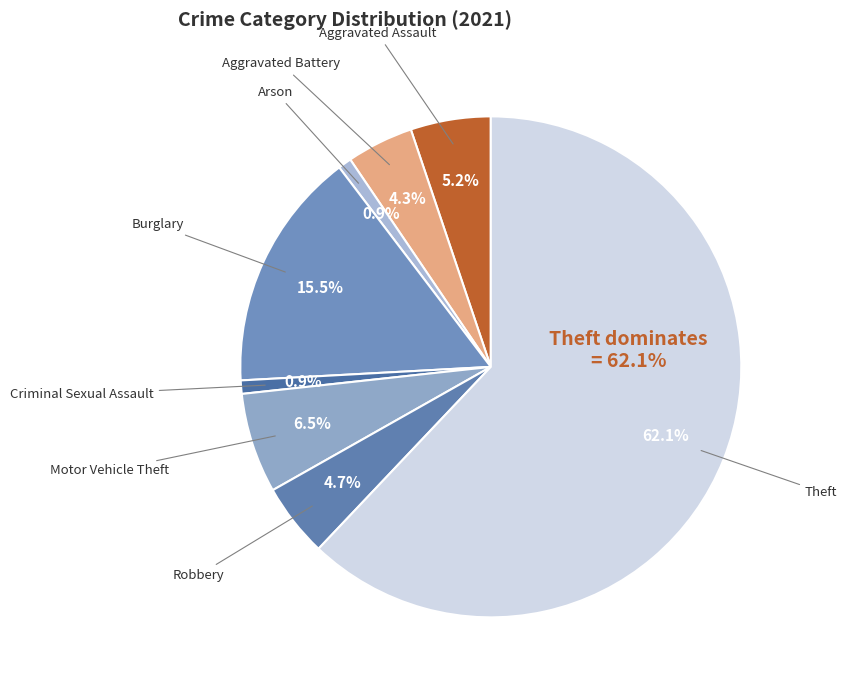

How many slices are in this pie chart?

8